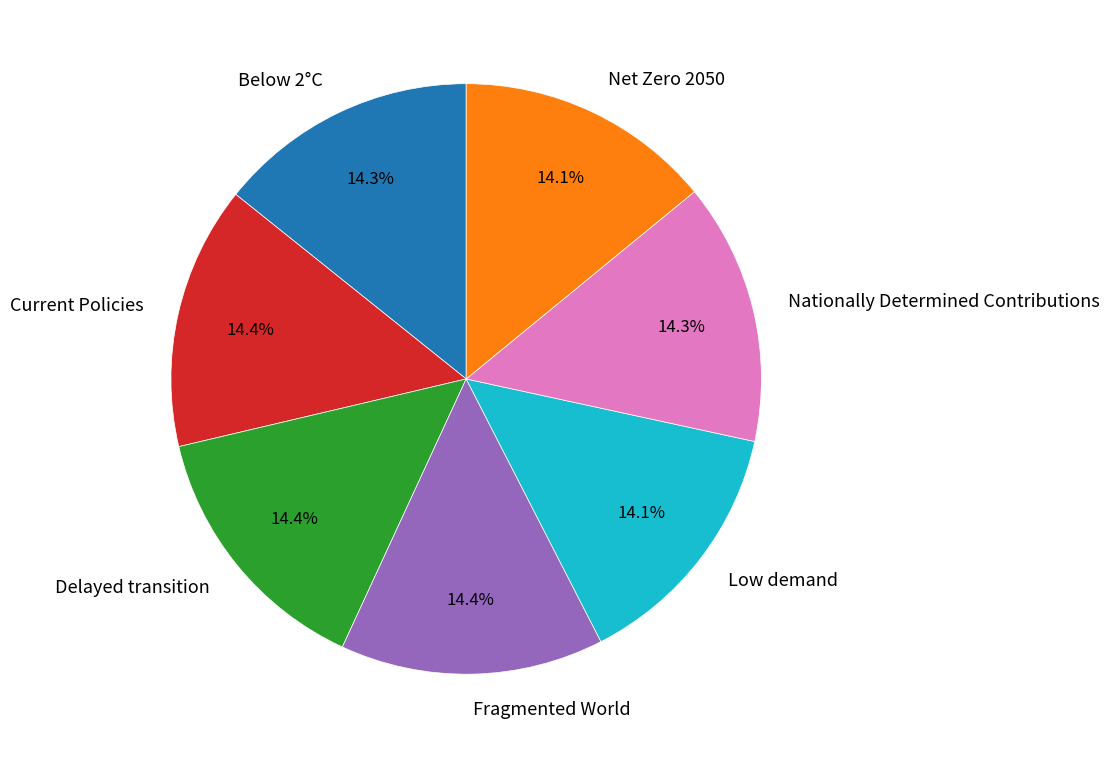

To the nearest percent, what percentage of the pie is Nationally Determined Contributions?

14%